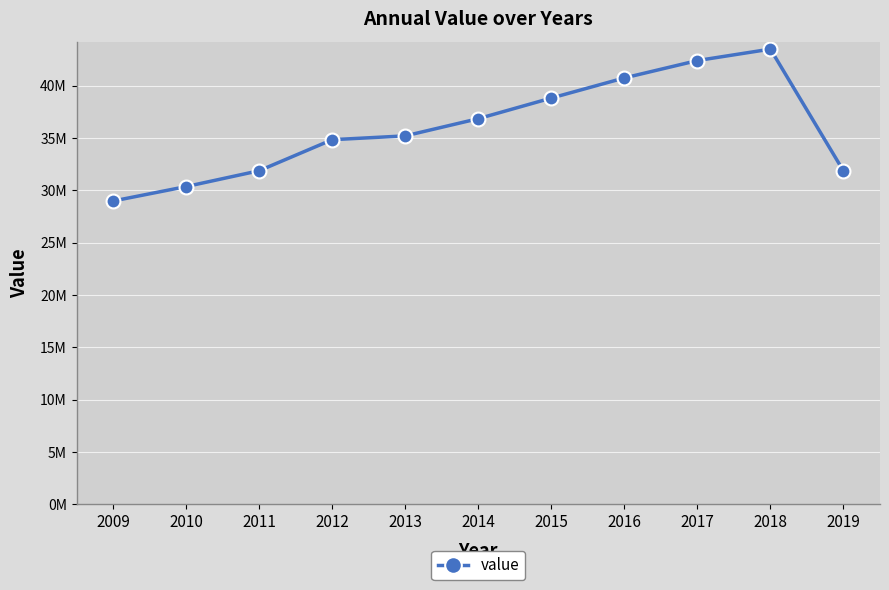

Which category has the lowest value across all series?

2009